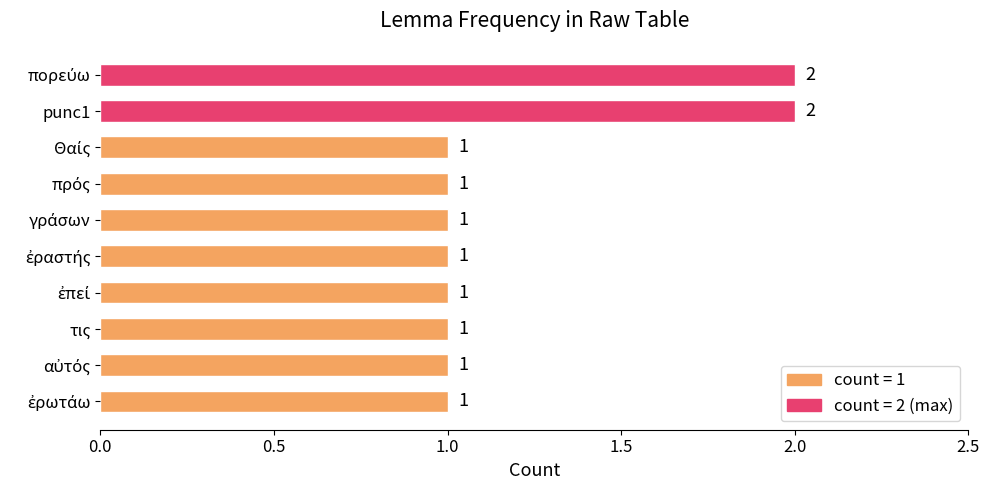

Reading top to bottom, transcribe all the data shown in this chart.

2	2	1	1	1	1	1	1	1	1